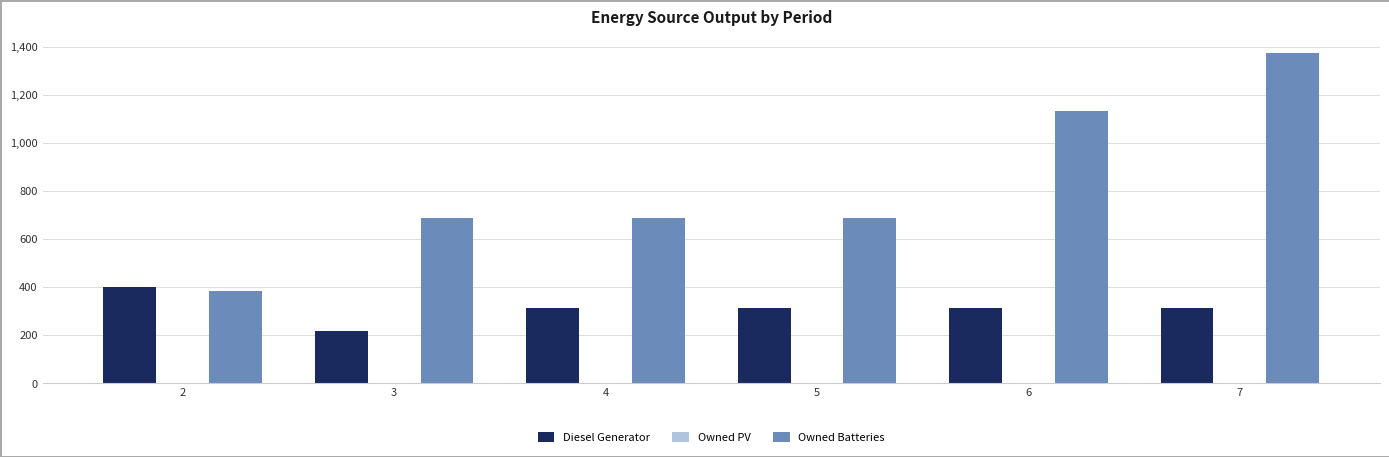

At which category is the sum across all series the highest?

7